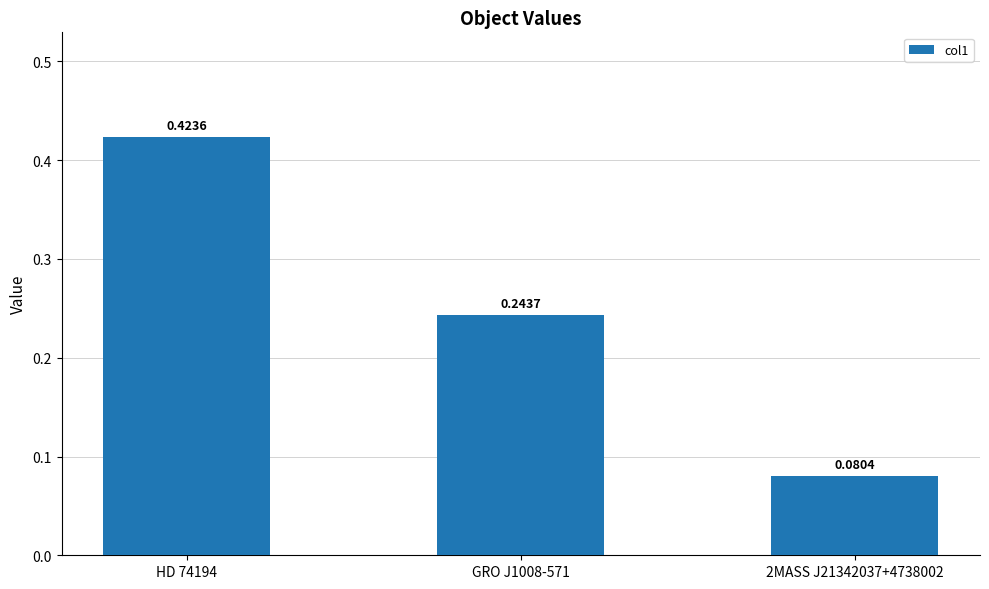

What is the difference between the values at 2MASS J21342037+4738002 and HD 74194?

0.3